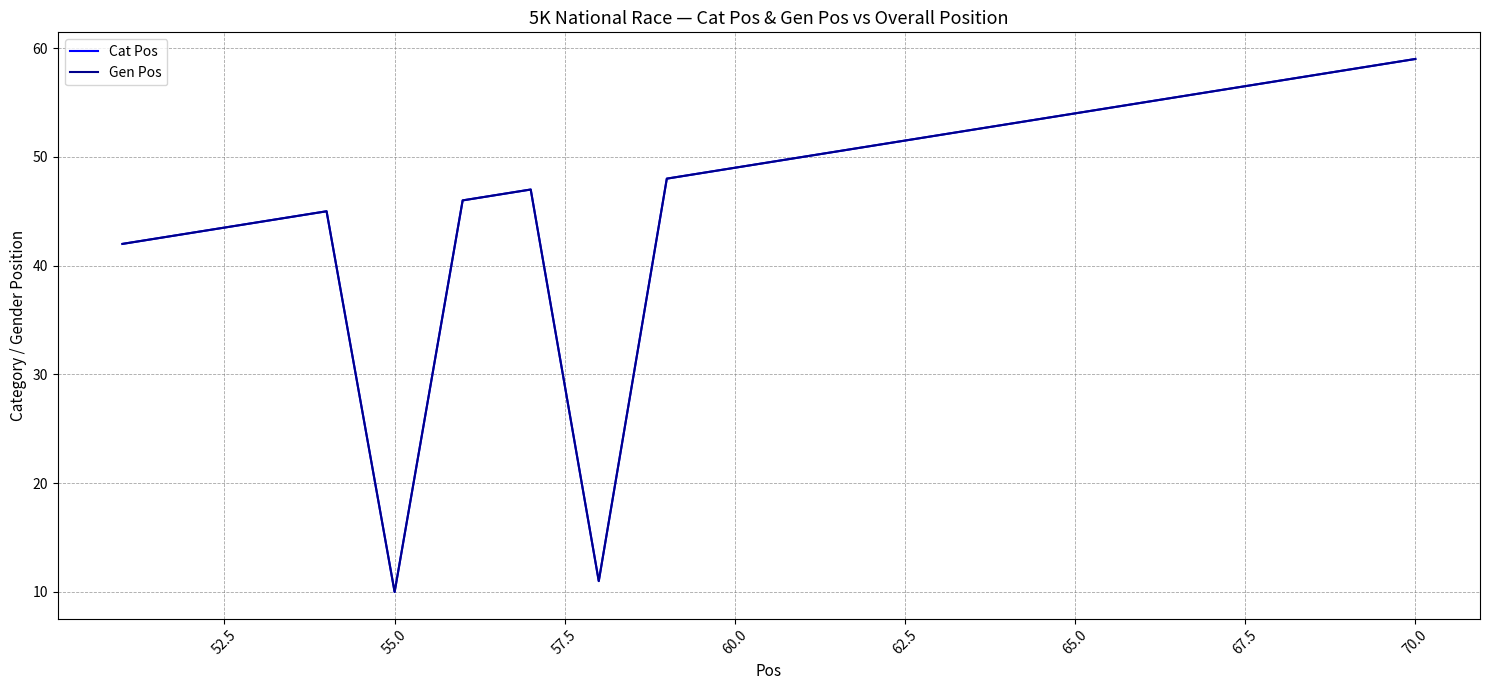

Is this an area chart (filled region under the line)?

No